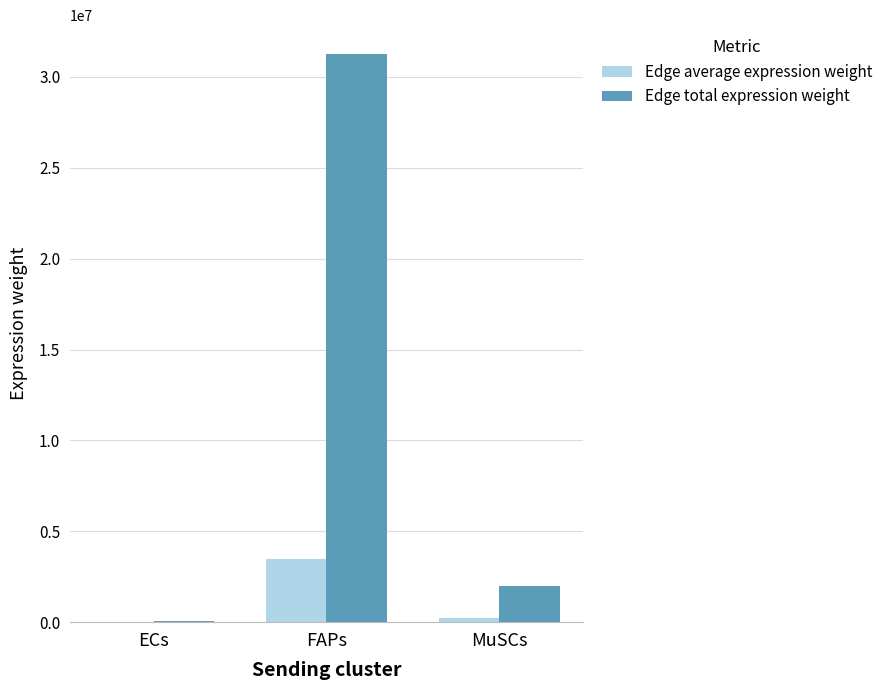

Reading left to right, list all the values displayed in this chart.

Edge average expression weight: 10005.6	3475775.7	222919.6
Edge total expression weight: 90050.6	31281981.7	2006276.8